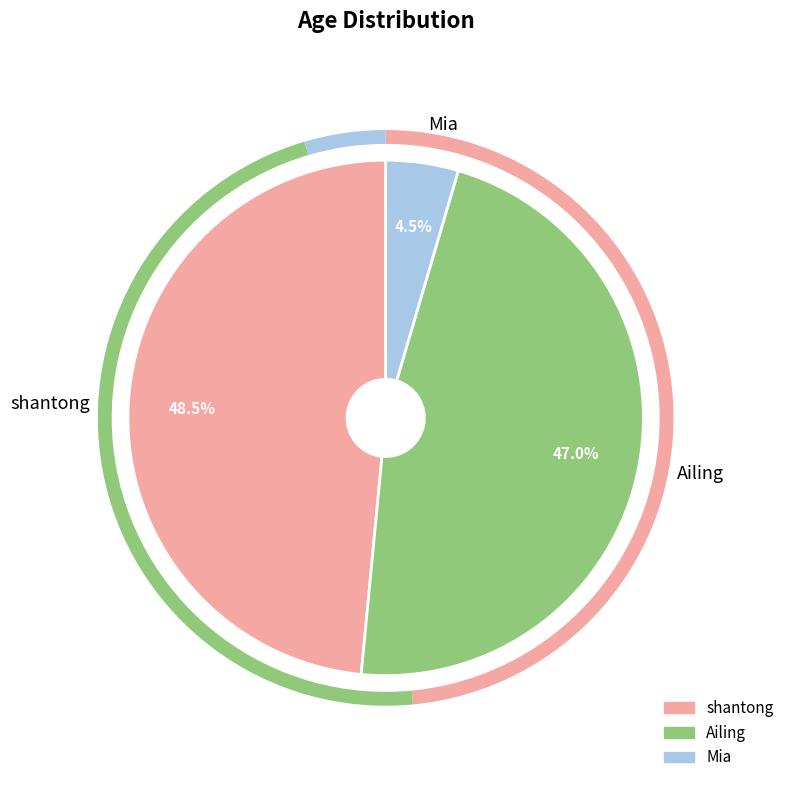

Is there any slice that represents more than half of the pie?

No